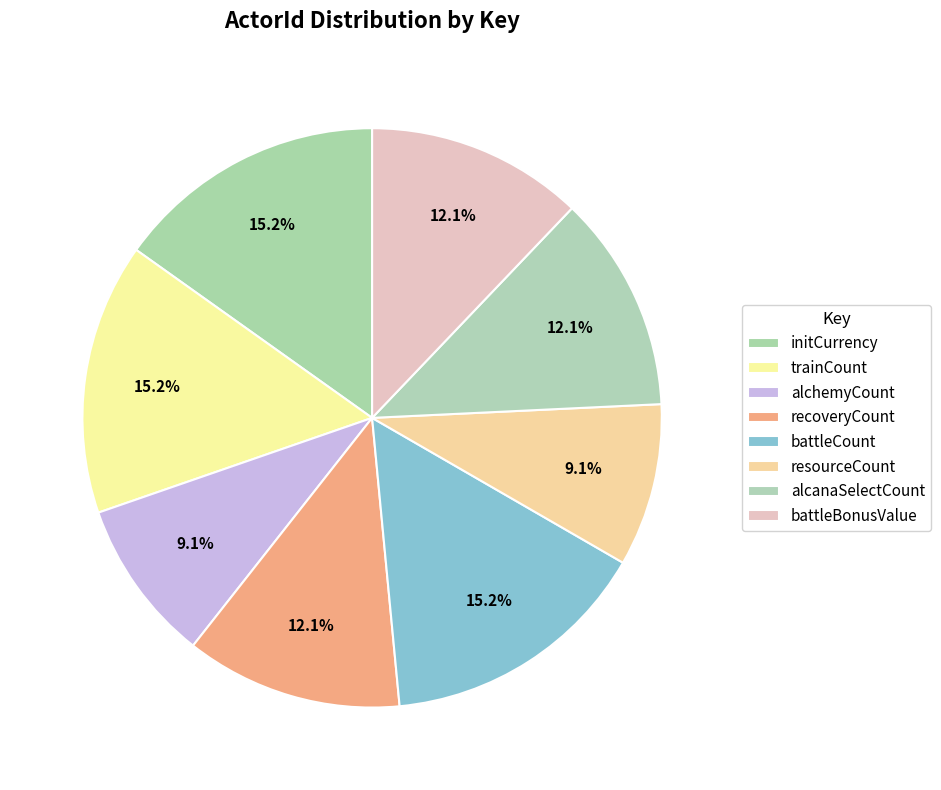

How many segments does this pie chart have?

8